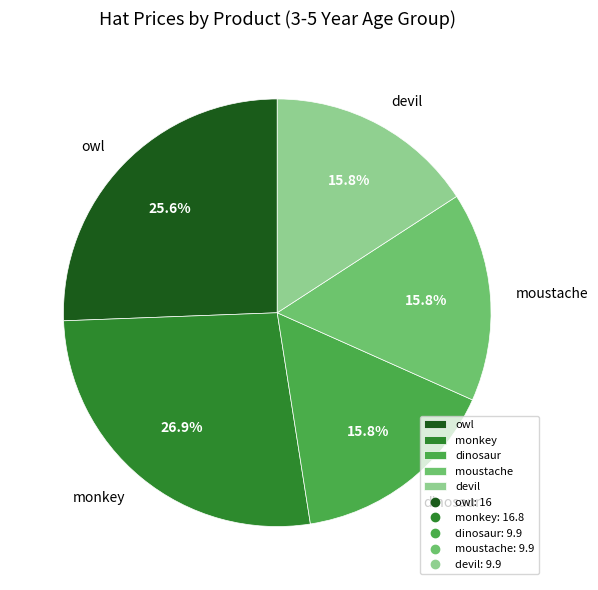

What percentage do owl and devil together represent?

41.4%